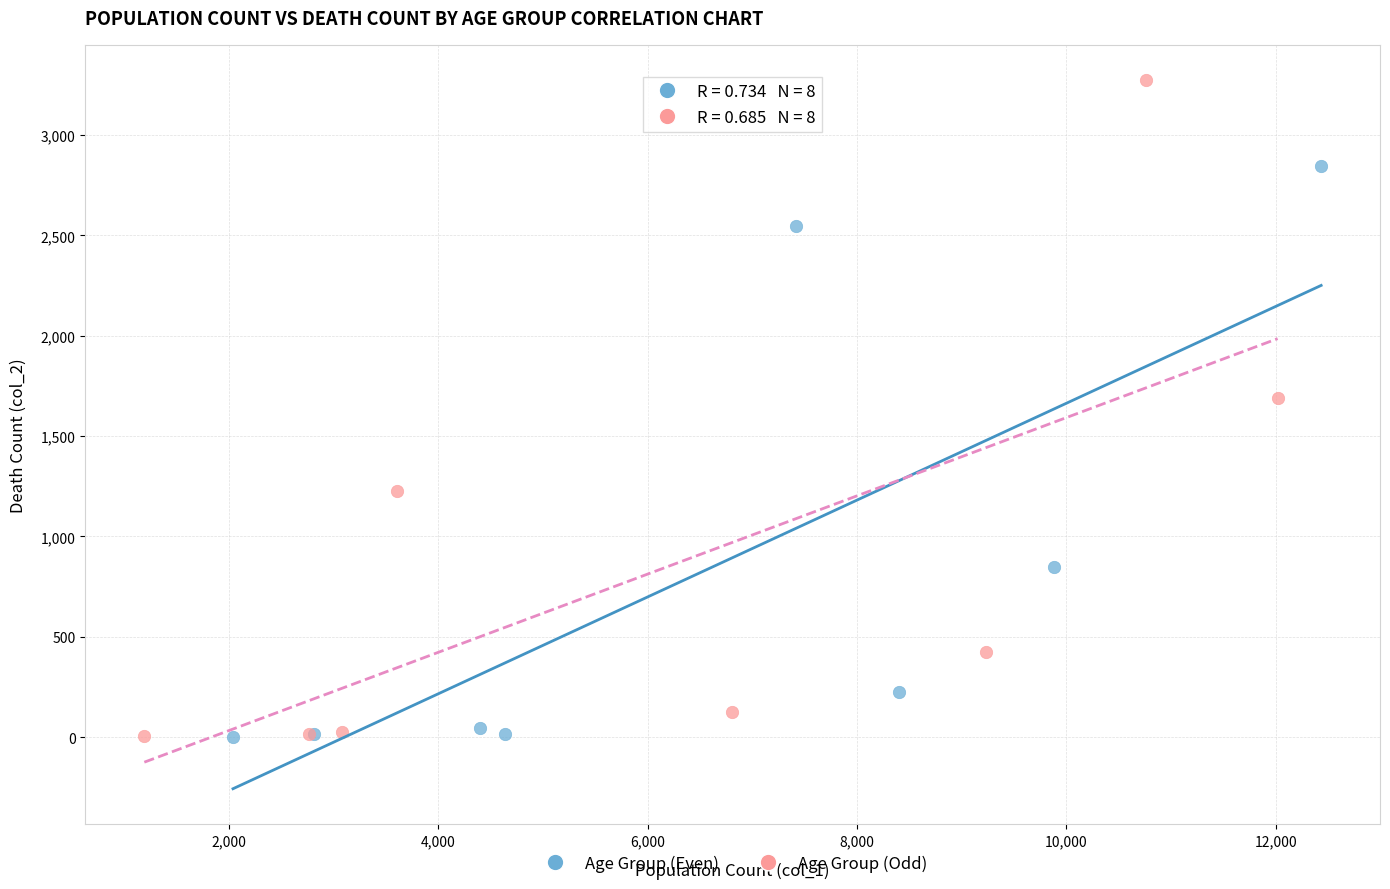

Which series contains the highest Y value?

Age Group (Odd)